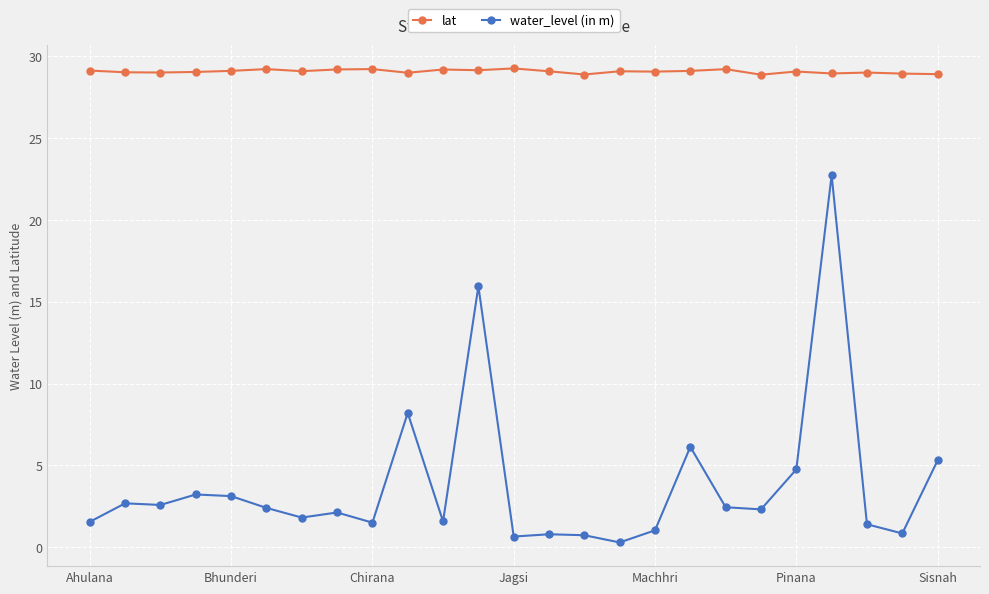

True or false: water_level (in m) has more than 0 interior local peaks.

True